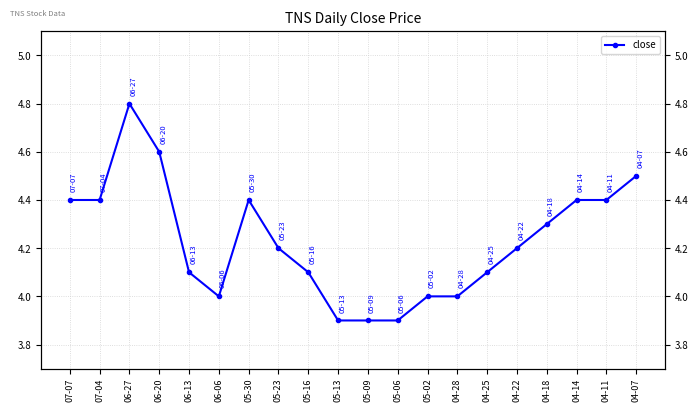

What is the label of the 5th point from the right?

04-22